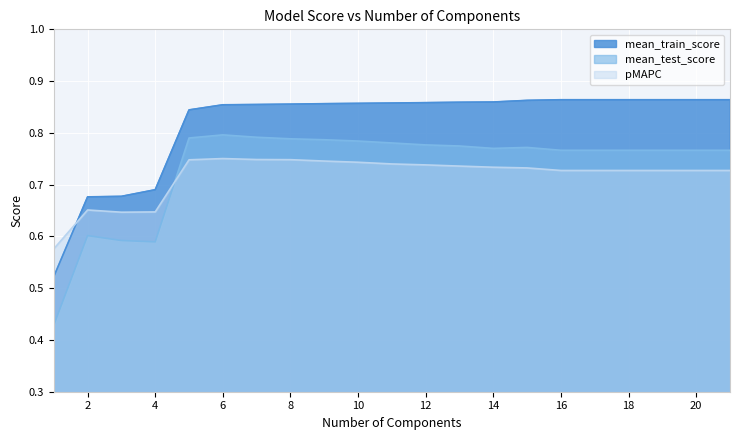

Rank the series at 20 from highest to lowest value.

mean_train_score, mean_test_score, pMAPC